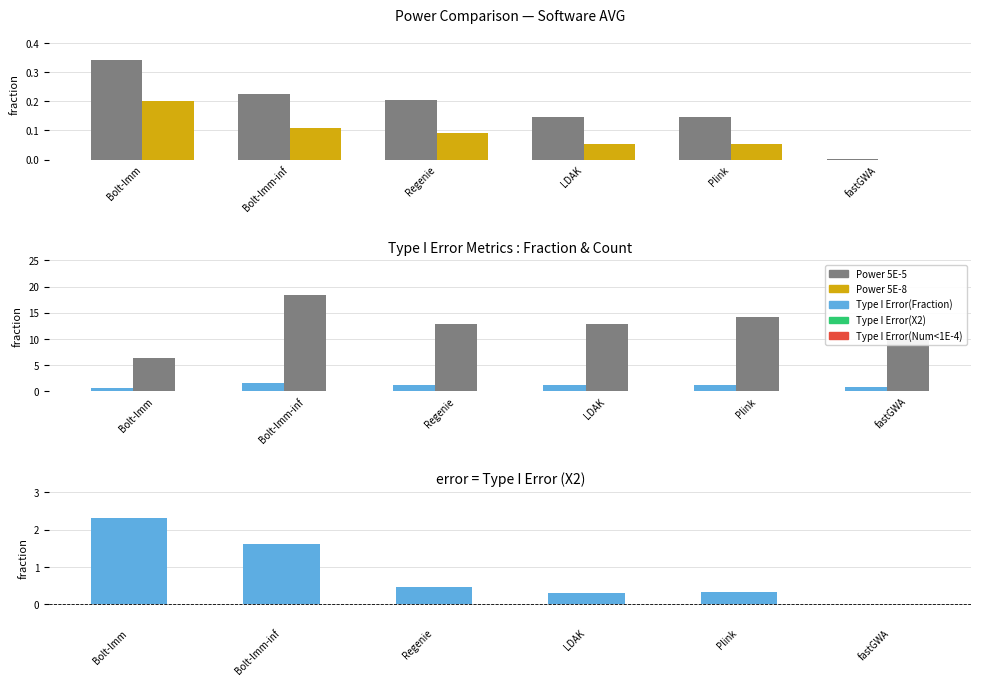

Rank the series by their maximum value, from lowest to highest.

Power 5E-8, Power 5E-5, Type I Error(Fraction), Type I Error(X2), Type I Error(Num < 1E-4)